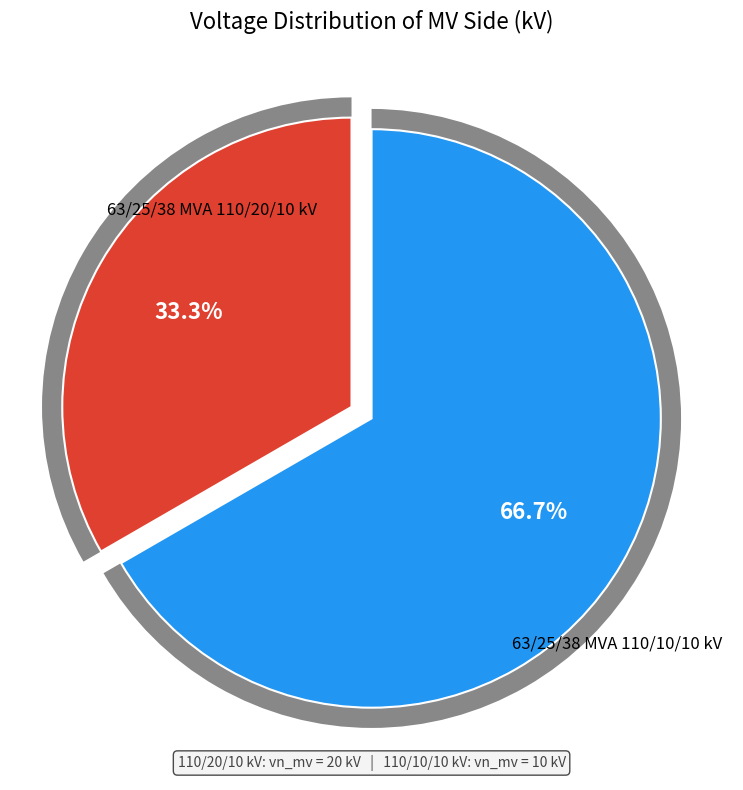

True or false: 63/25/38 MVA 110/20/10 kV accounts for 52% of the total.

False